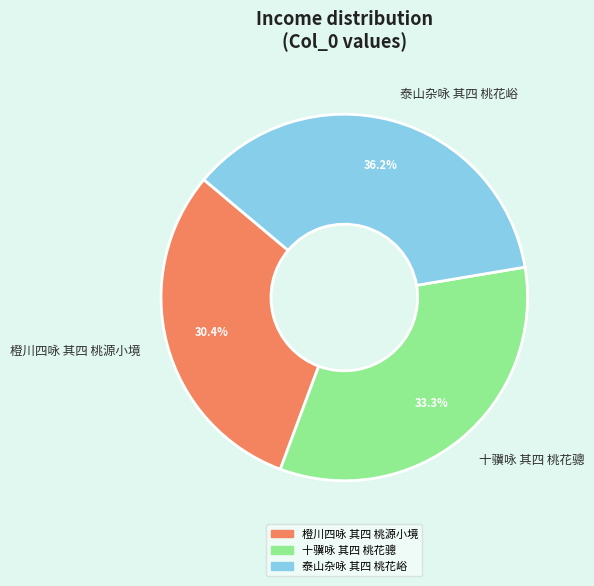

Combined, what portion of the pie is 十骥咏 其四 桃花骢 and 泰山杂咏 其四 桃花峪?

69.6%